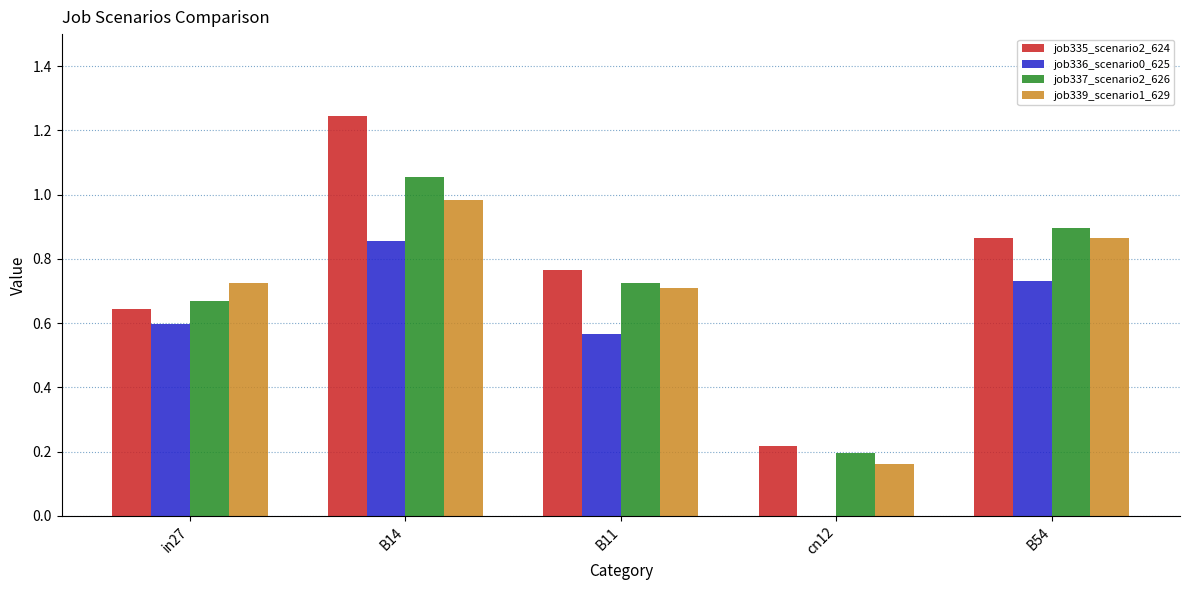

Are the bars horizontal?

No